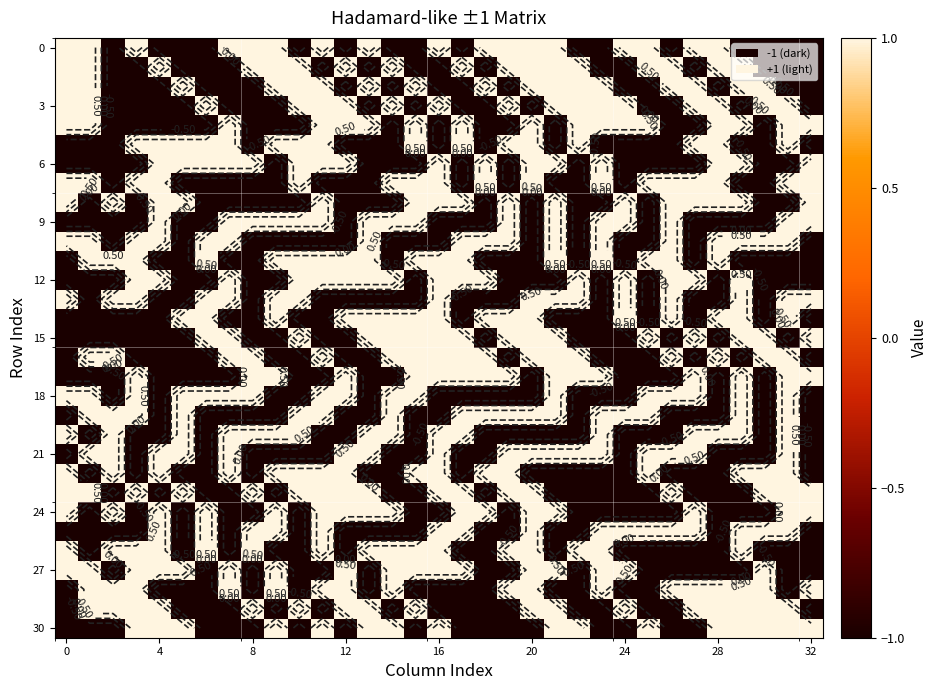

How many values in 27 are above zero?

17